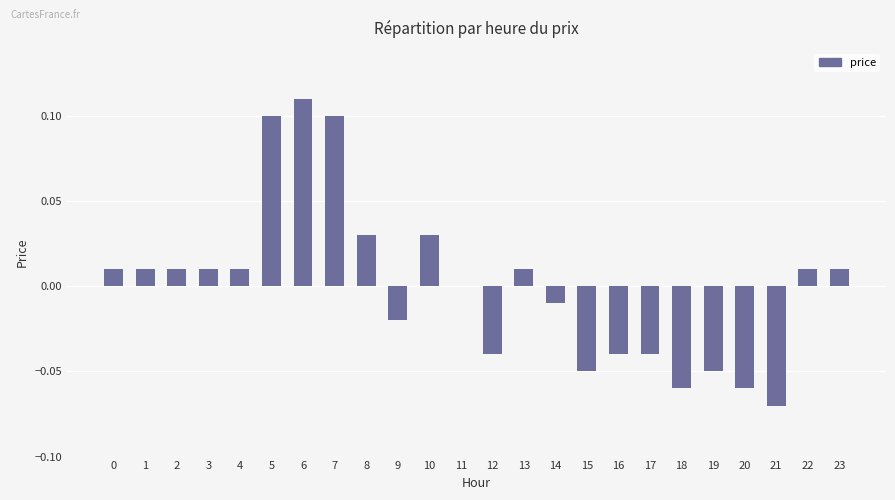

Between 19 and 12, which is larger?

12